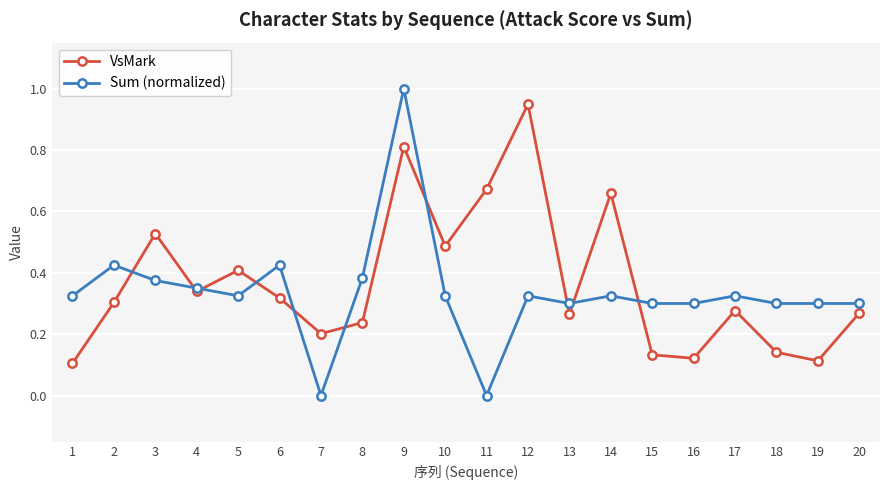

Is the value of Sum (normalized) at 6 greater than the value of VsMark at 2?

Yes